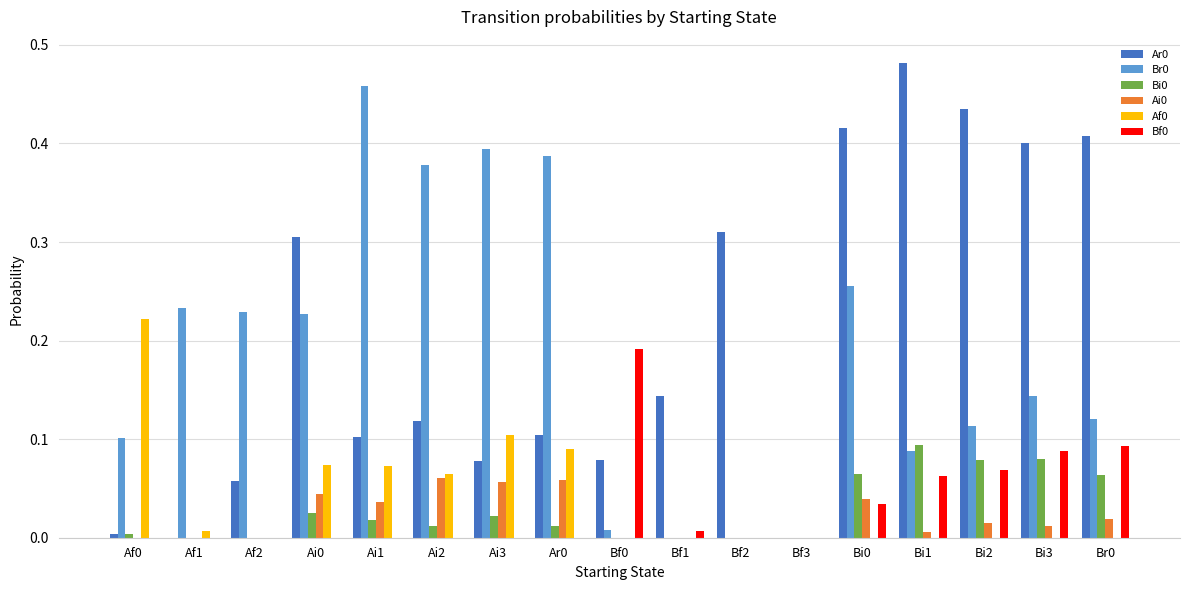

True or false: Bf0 has a value of 0.0 at Ai3.

True